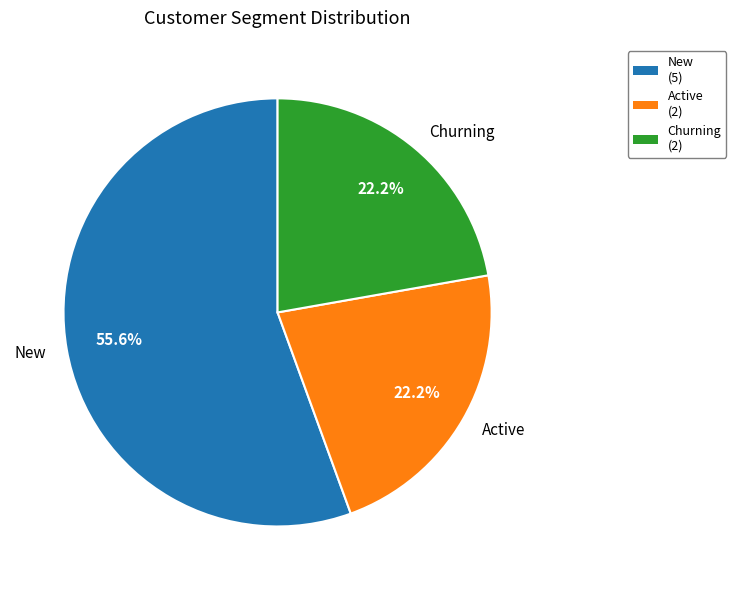

Count the number of slices in the pie.

3